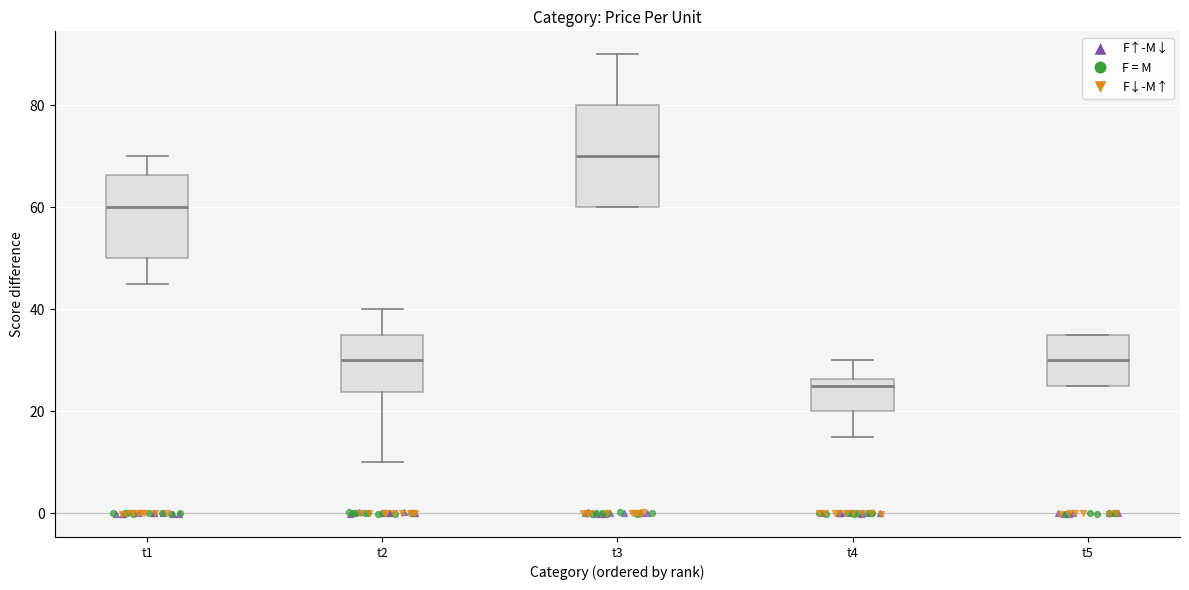

Where is the lower edge of the box for t5 on the y-axis? The values are not printed on the chart, so give them approximately, as read against the axis.

26